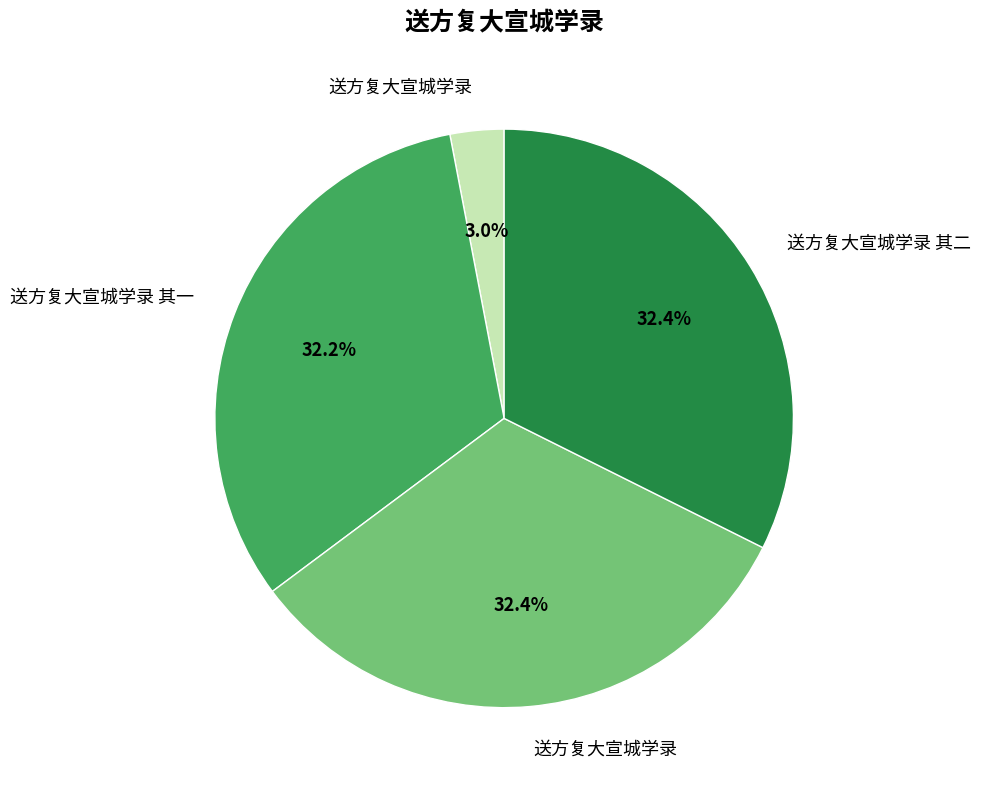

Does any single category account for the majority?

No